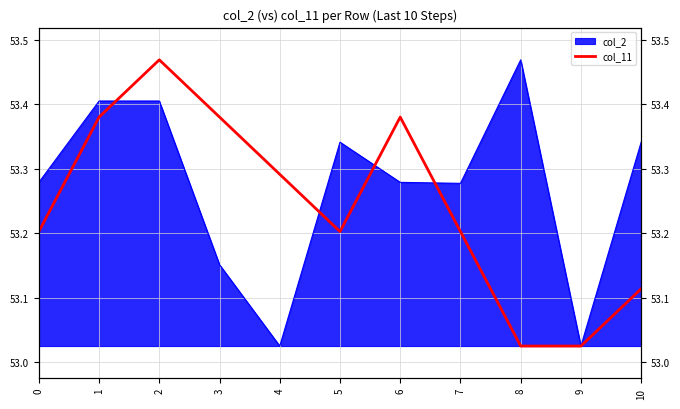

Which label corresponds to the largest value in the chart?

2